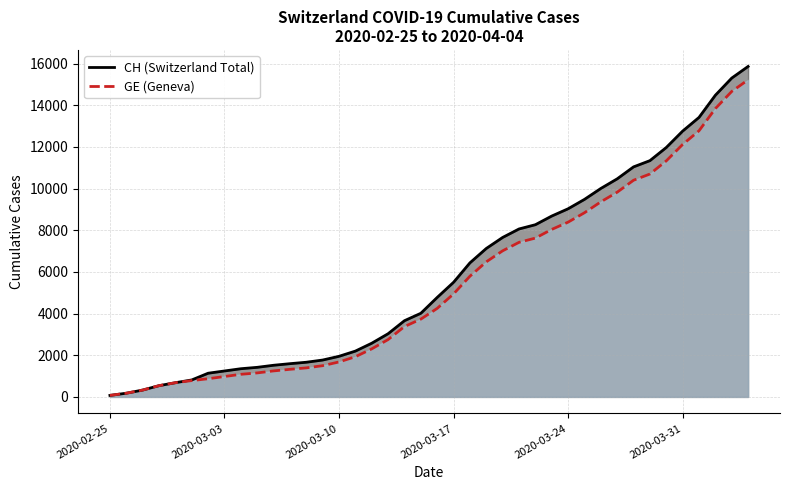

At 2020-03-16, list the series in order from smallest to largest.

GE, CH